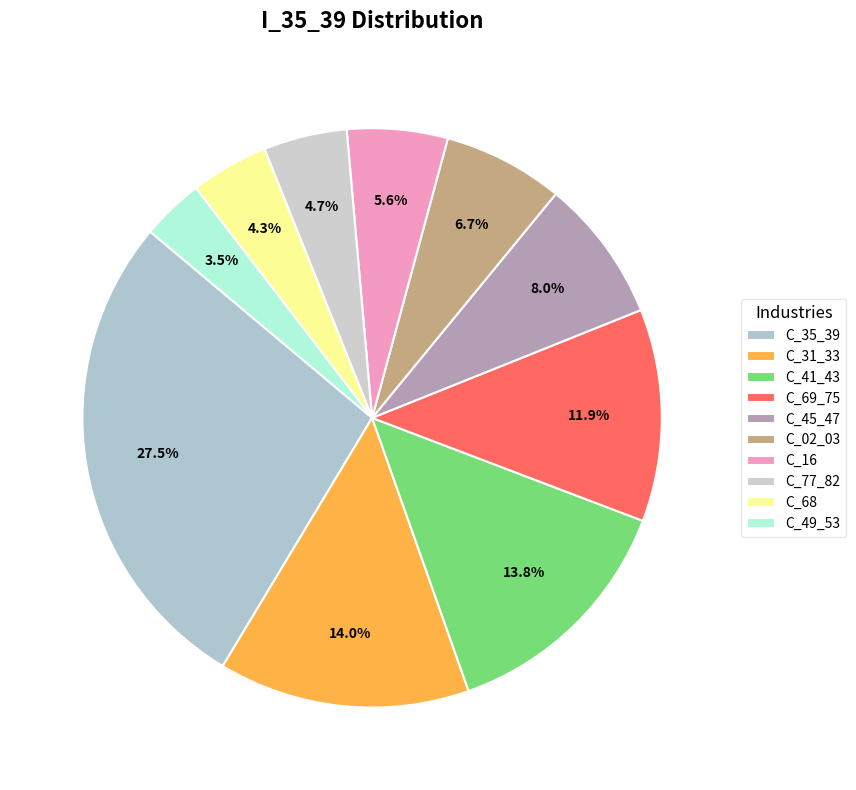

How many segments does this pie chart have?

10